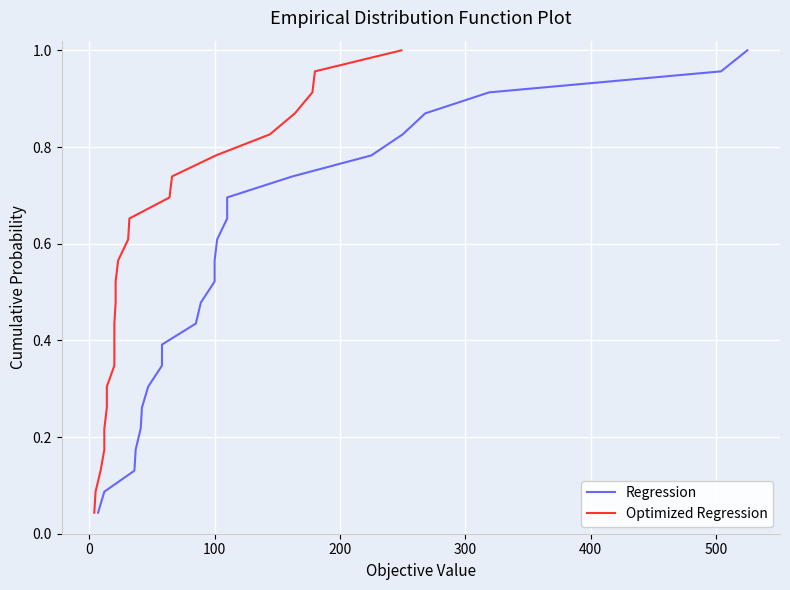

Which series has the widest spread of values?

Regression